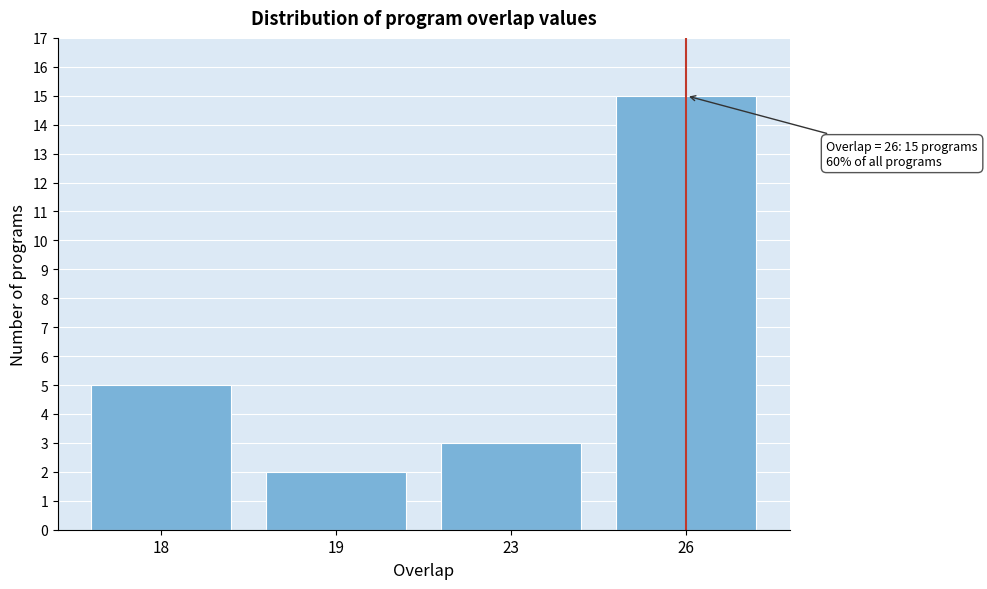

Reading right to left, list all the values displayed in this chart.

15	3	2	5